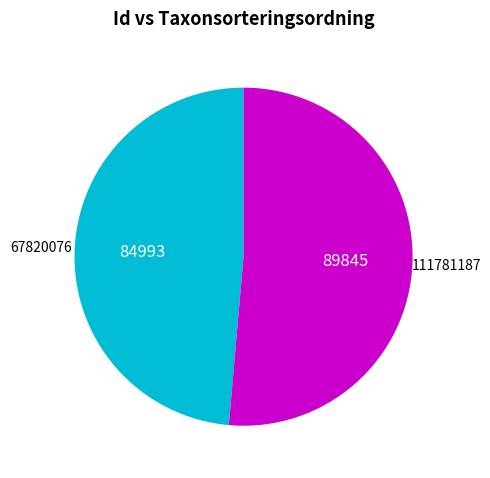

Rank the categories by value from highest to lowest.

111781187, 67820076